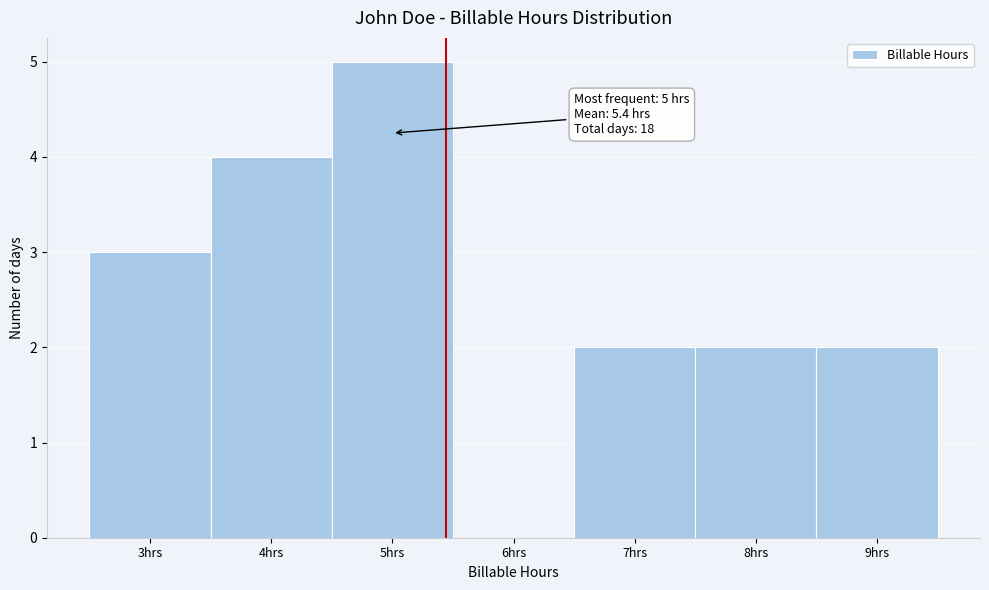

Over which range of the x-axis is the bar tallest?

4.5 to 5.5